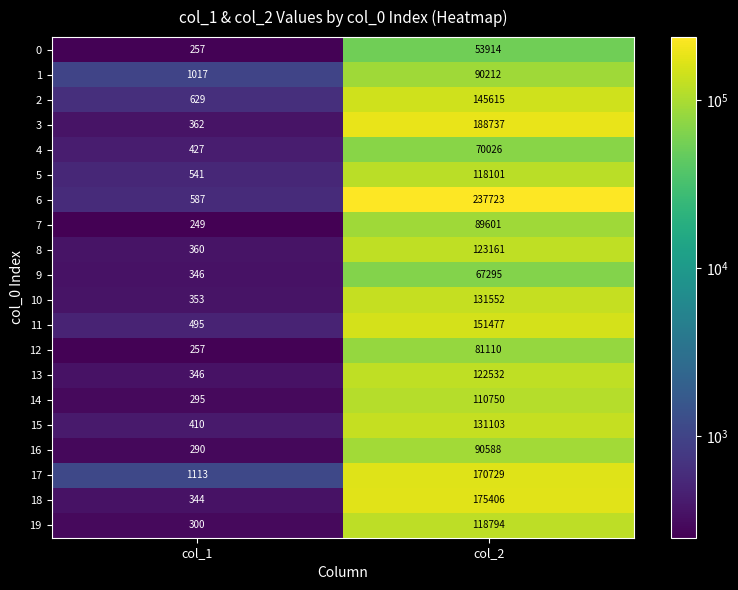

At which category is the sum across all series the highest?

col_2